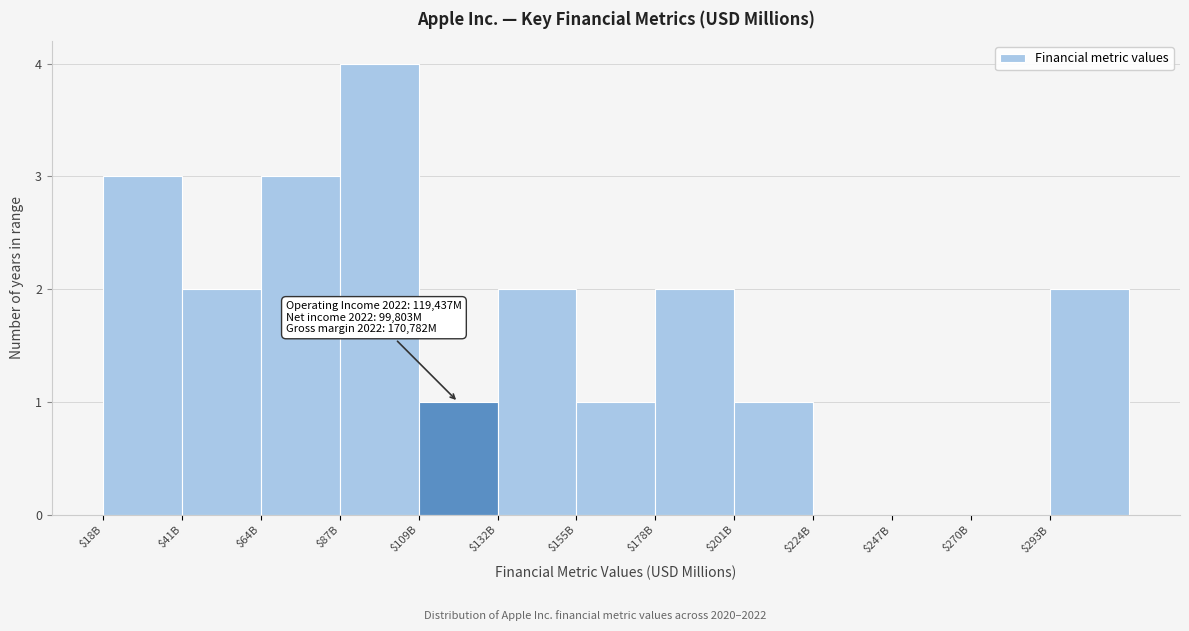

The value at $18B is 3. True or false?

True